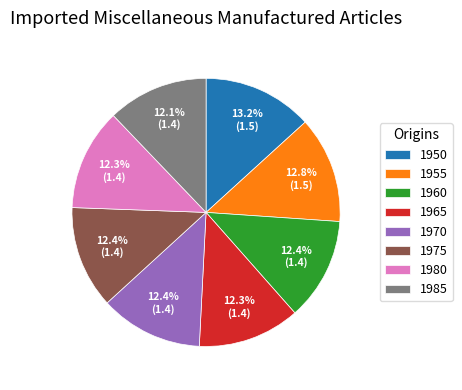

Do 1960 and 1970 together represent more than half of the pie?

No